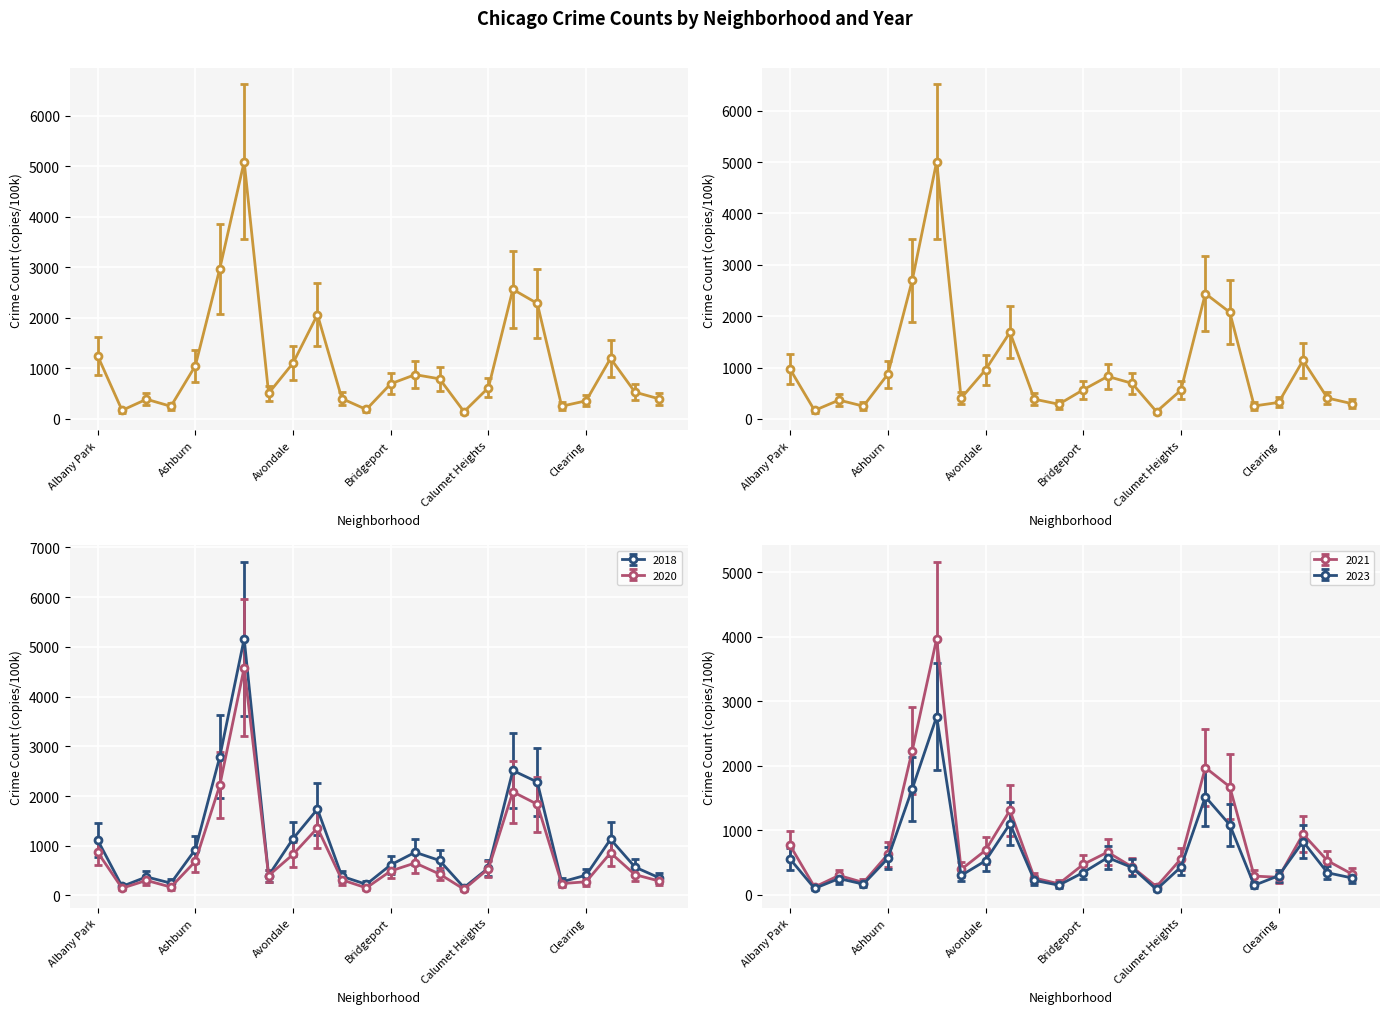

Which category has the lowest value across all series?

Burnside